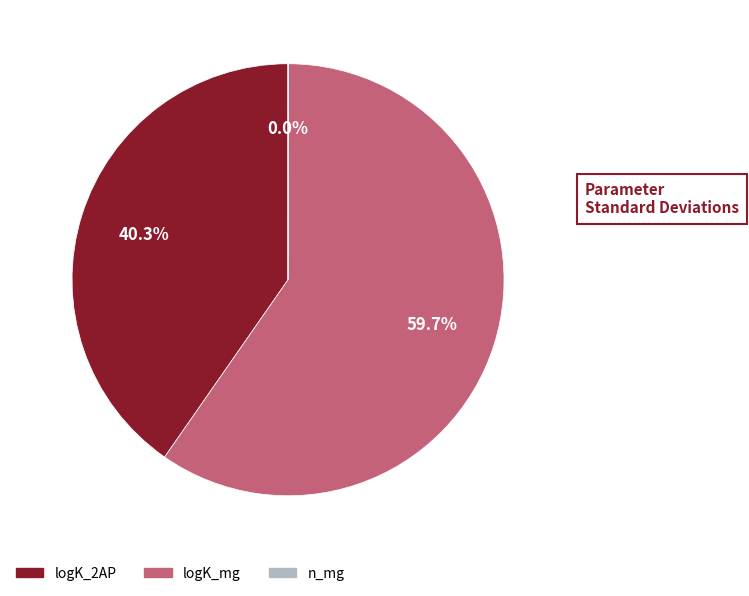

What is the largest slice in the pie chart?

logK_mg